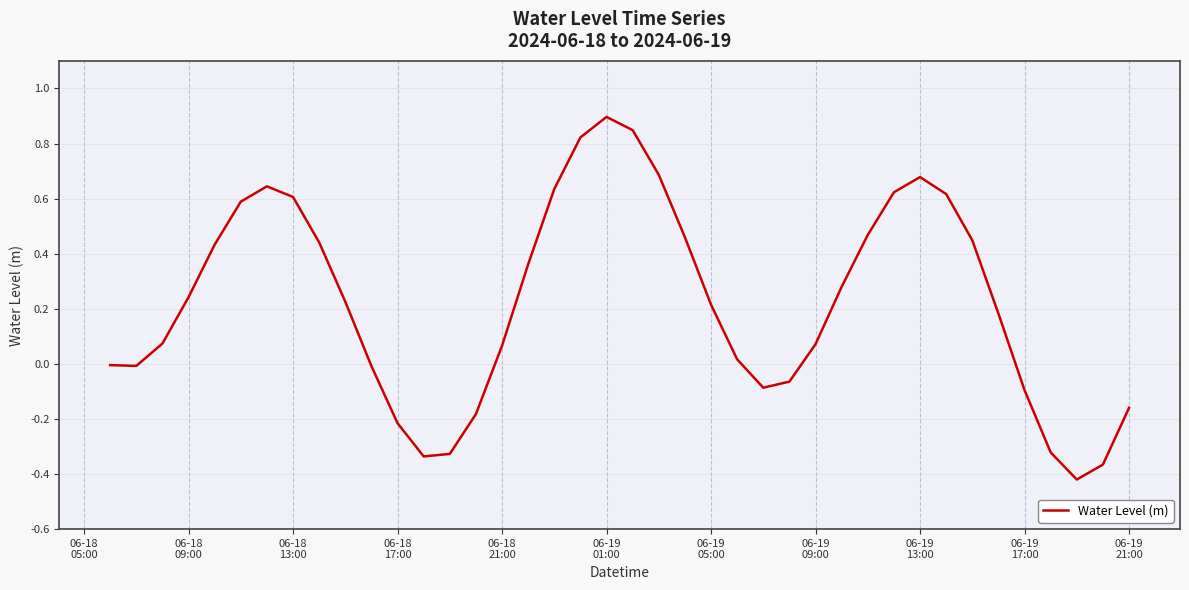

What is the maximum value shown in the chart?

0.9